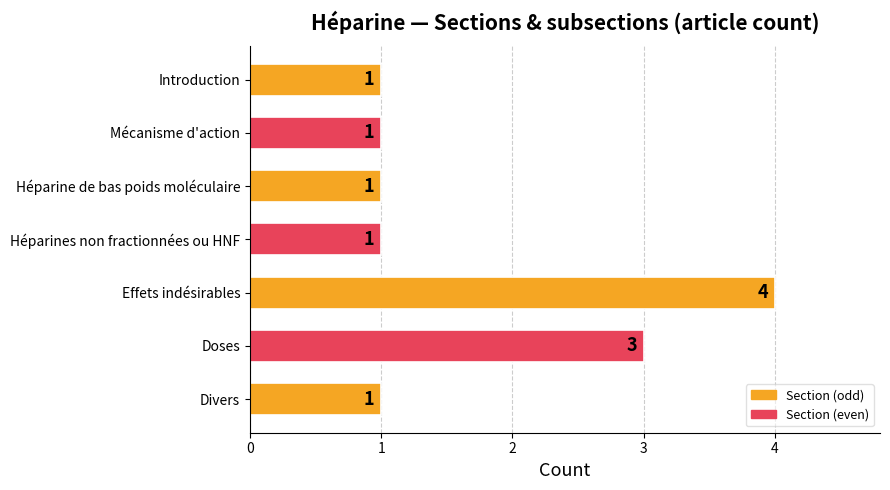

Approximately how many times larger is the value at Doses compared to Introduction?

3.0